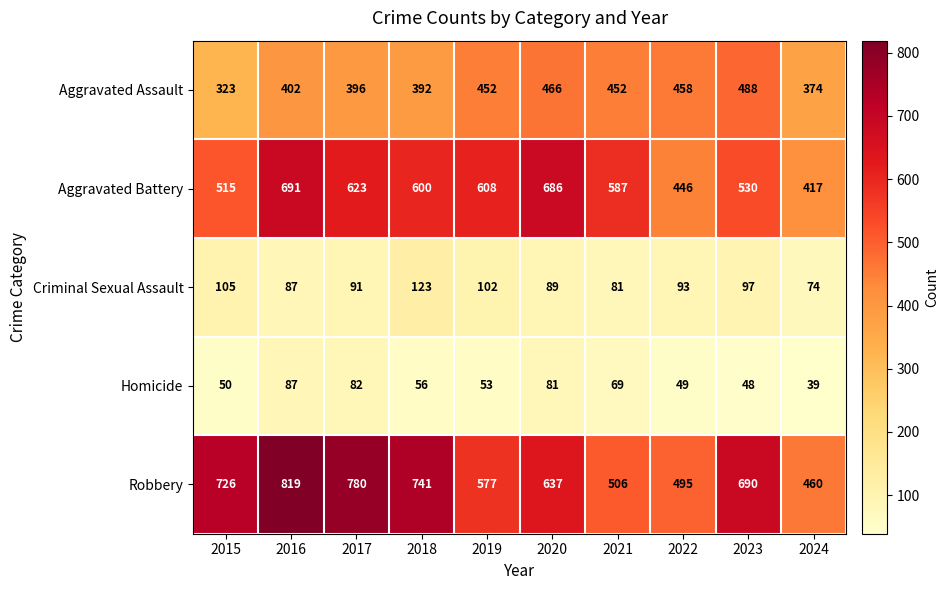

The value of Homicide at 2024 is 24. True or false?

False